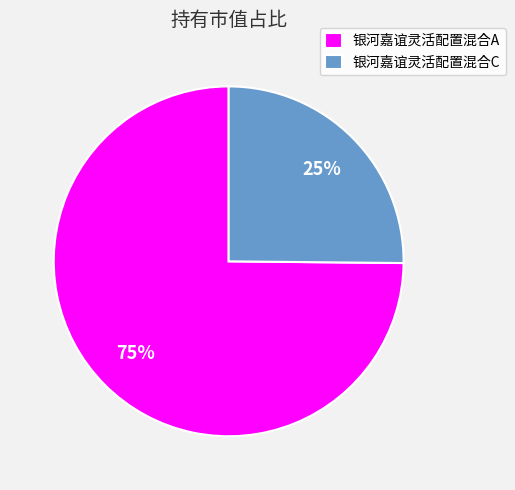

To the nearest percent, what portion does 银河嘉谊灵活配置混合C represent?

25%